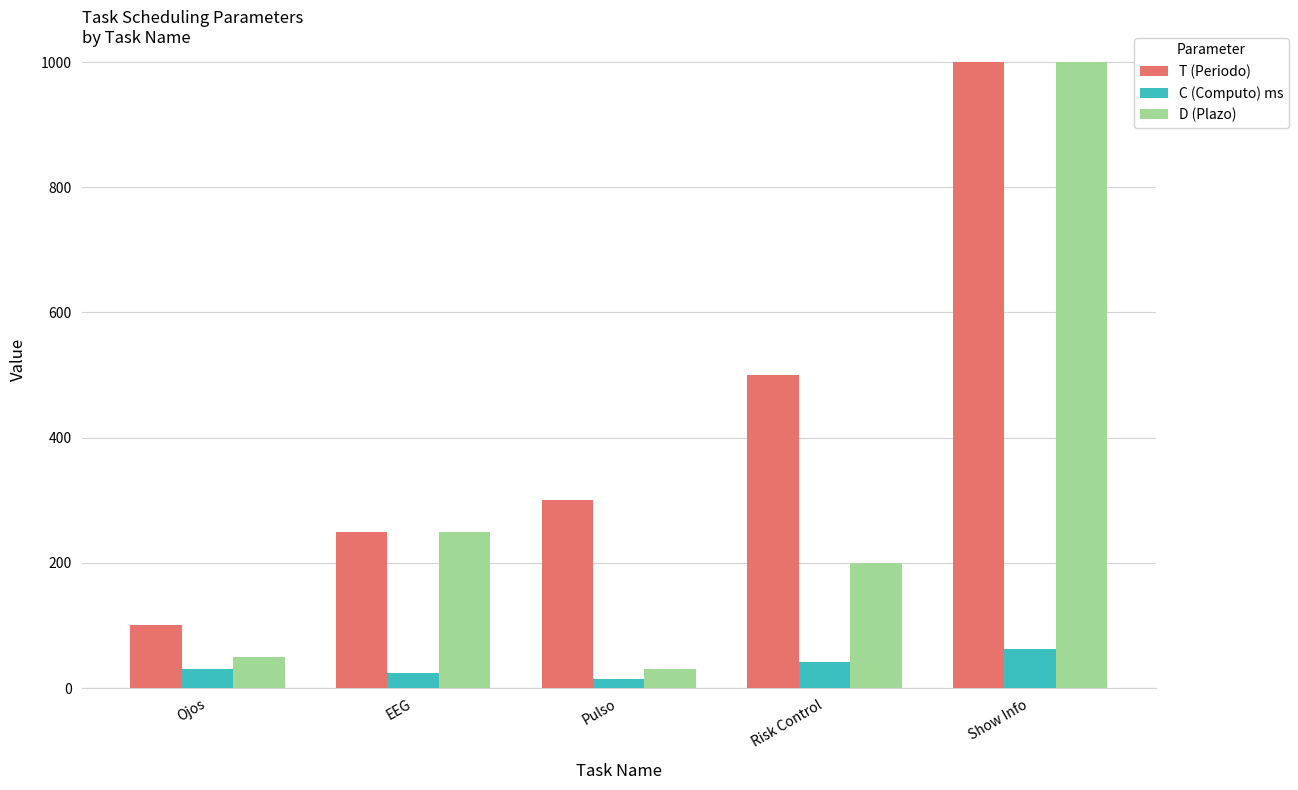

What is the value of the D (Plazo) bar at the 4th from the left?

200